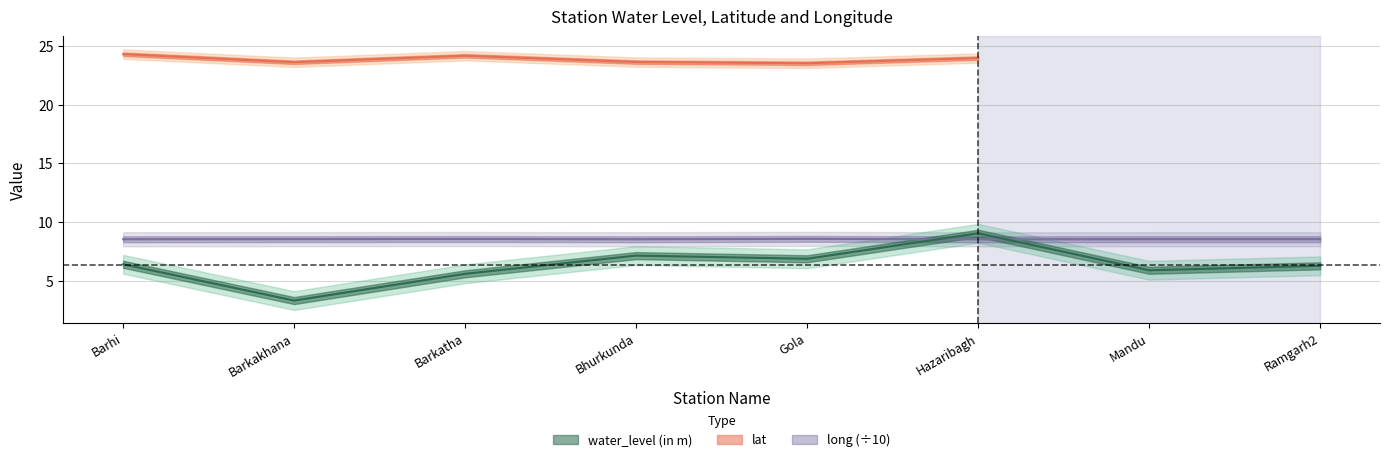

At which label is water_level (in m) closest to 6?

Mandu